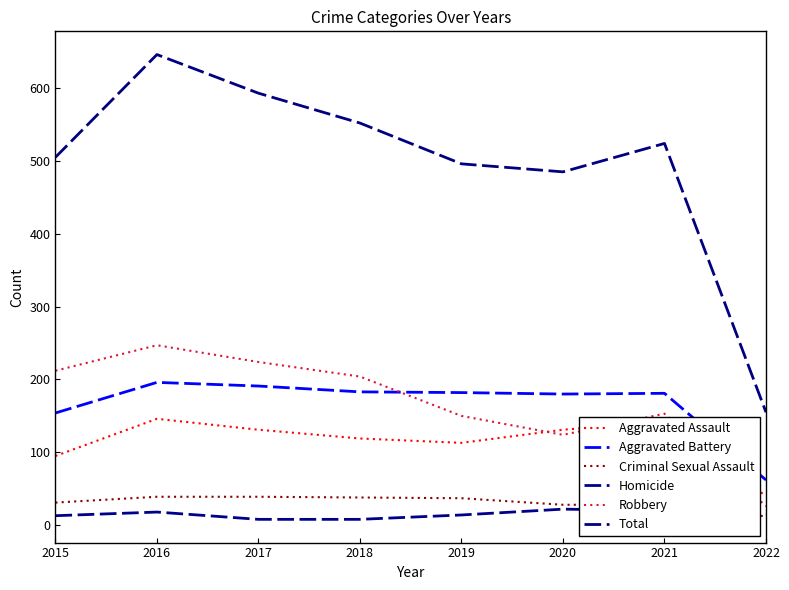

At how many categories does at least one series exceed 363?

7